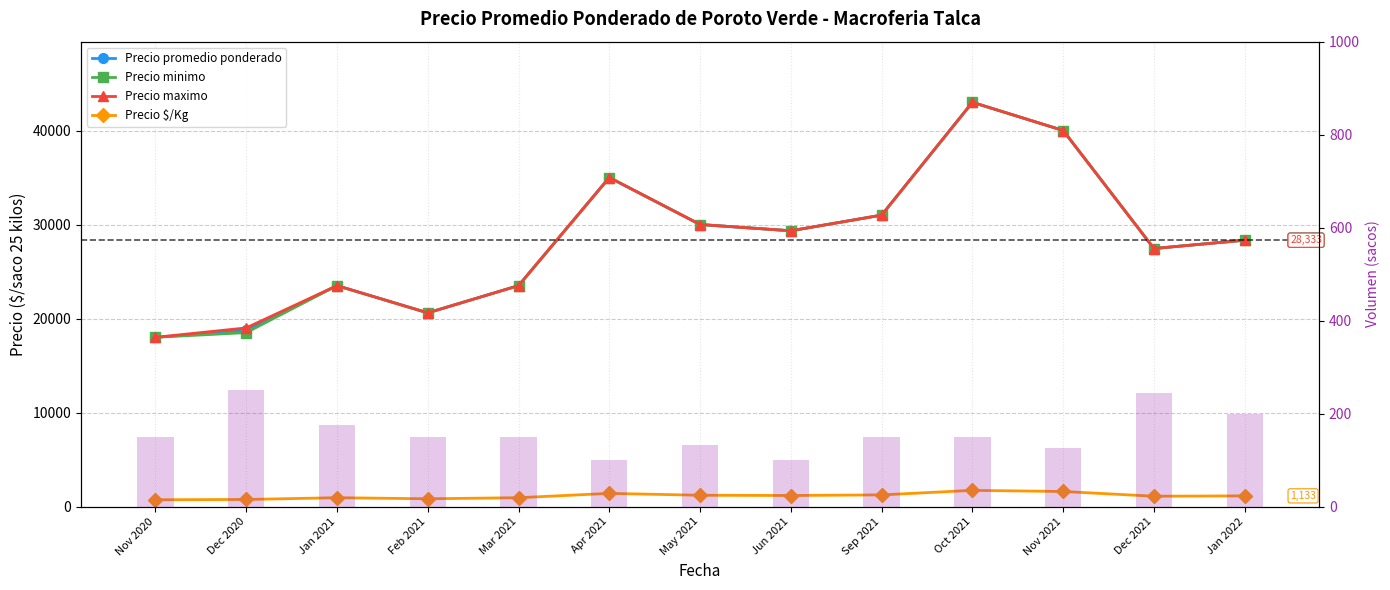

What is the value of the Precio minimo bar at the 10th from the left?

43000.0